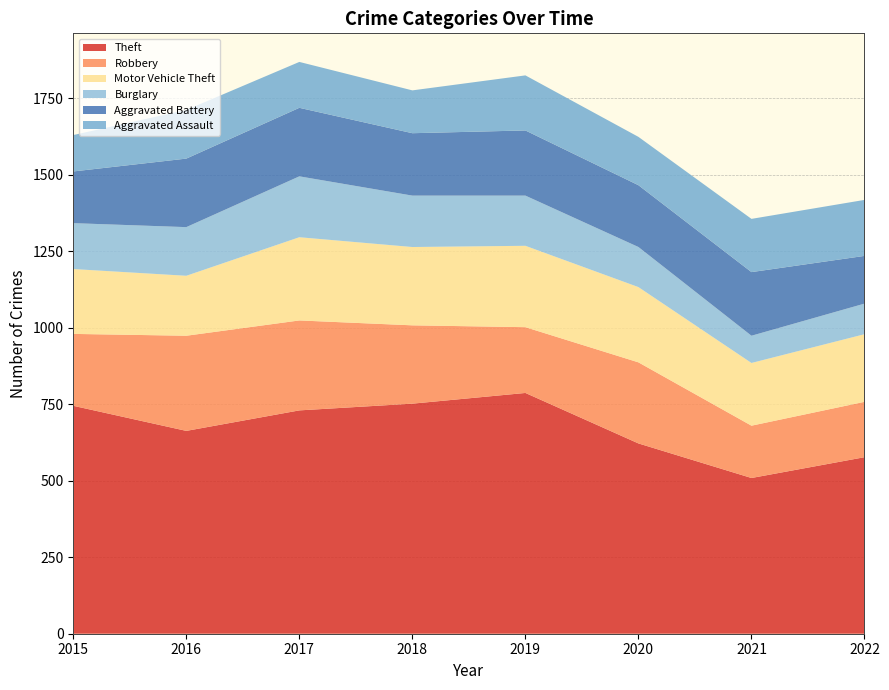

Reading left to right, extract all data points from this chart.

Theft: 2015=745	2016=663	2017=730	2018=752	2019=787	2020=622	2021=509	2022=577
Robbery: 2015=235	2016=311	2017=294	2018=256	2019=215	2020=265	2021=171	2022=181
Motor Vehicle Theft: 2015=212	2016=196	2017=272	2018=256	2019=266	2020=246	2021=205	2022=221
Burglary: 2015=150	2016=159	2017=199	2018=168	2019=164	2020=131	2021=89	2022=100
Aggravated Battery: 2015=169	2016=224	2017=224	2018=204	2019=213	2020=202	2021=208	2022=156
Aggravated Assault: 2015=119	2016=159	2017=150	2018=140	2019=180	2020=158	2021=174	2022=183